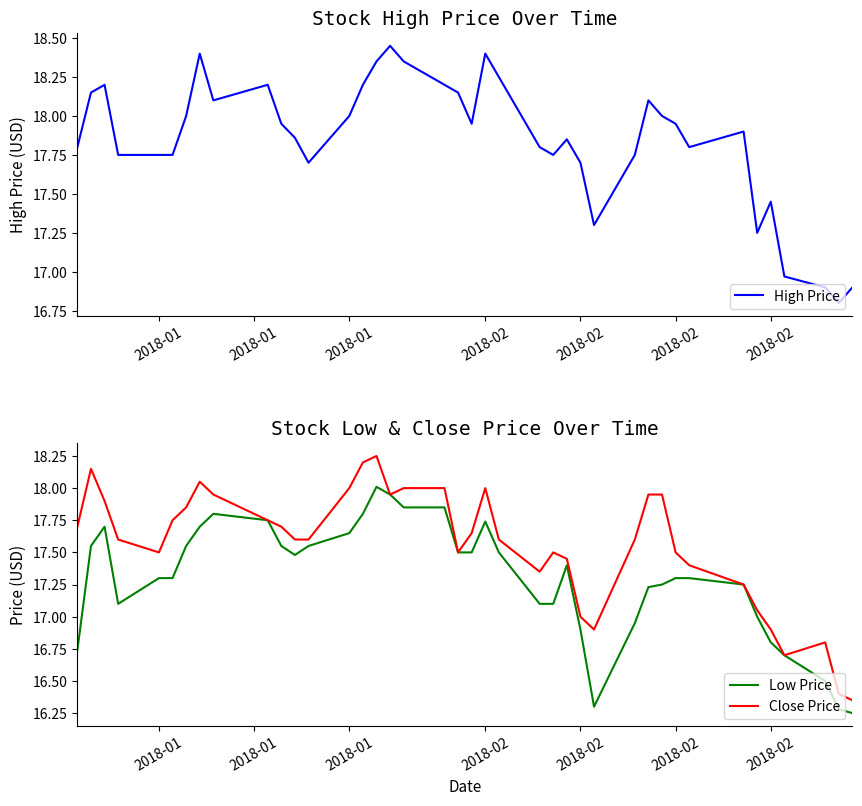

Does the chart have visible grid lines?

No